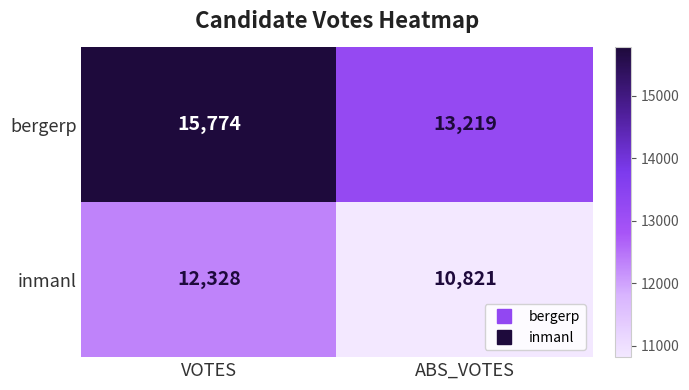

Reading left to right, what are all the values shown in this chart?

bergerp: VOTES=15774	ABS_VOTES=13219
inmanl: VOTES=12328	ABS_VOTES=10821